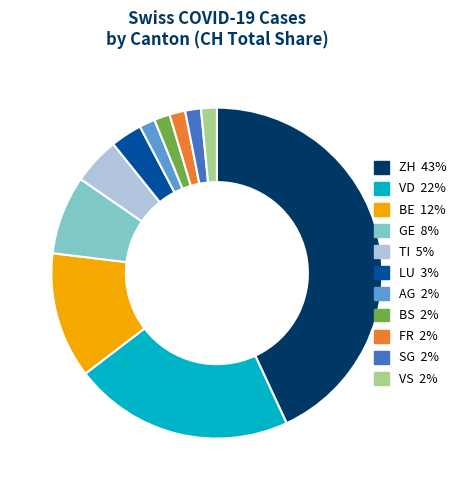

How many slices are in this pie chart?

11